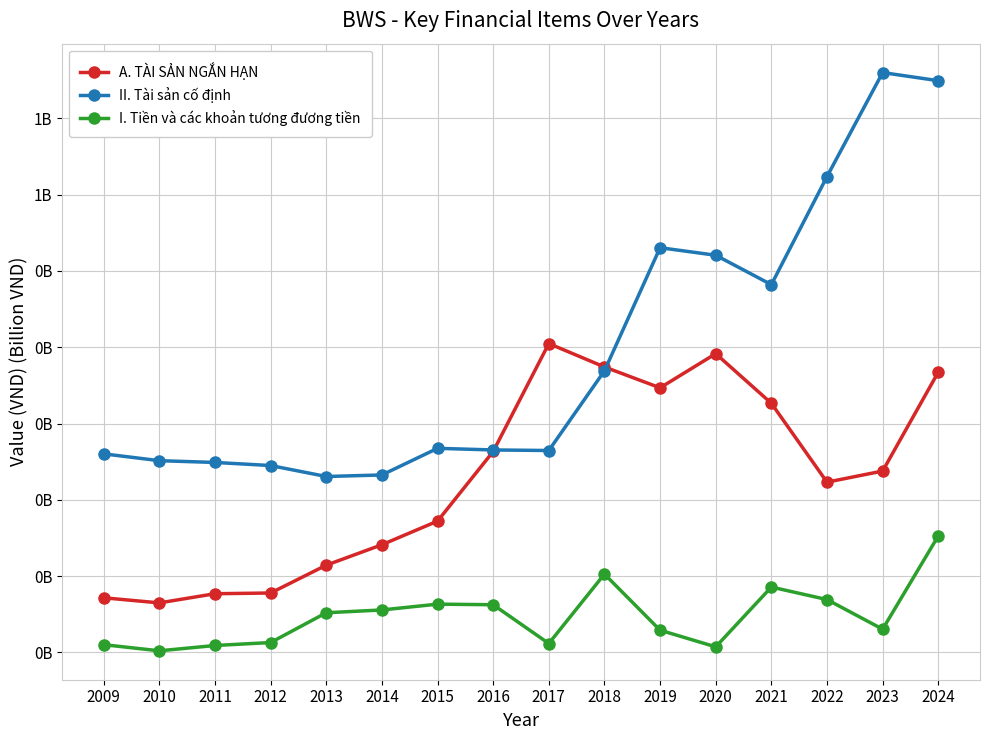

At which label is I. Tiền và các khoản tương đương tiền closest to 77250850?

2022